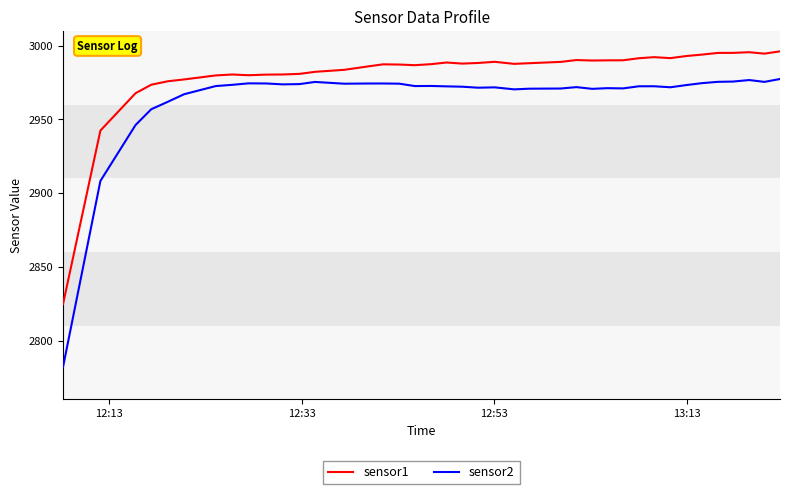

Which series has the largest range (max minus min)?

sensor2